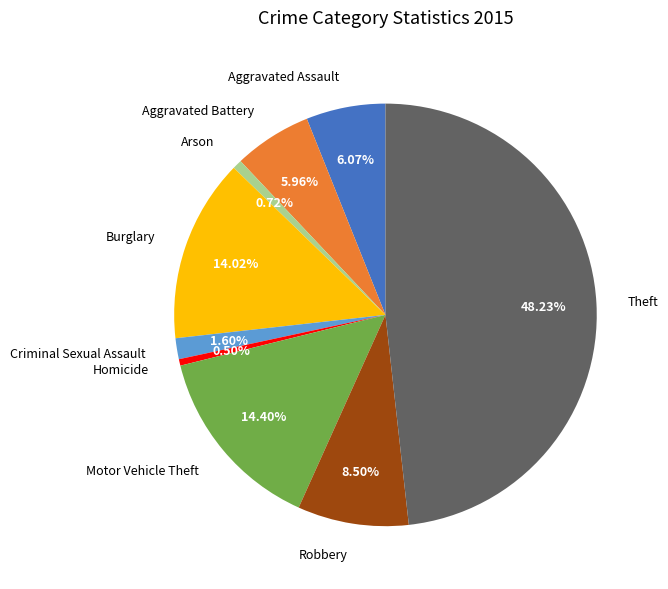

Do Robbery and Burglary together represent more than half of the pie?

No